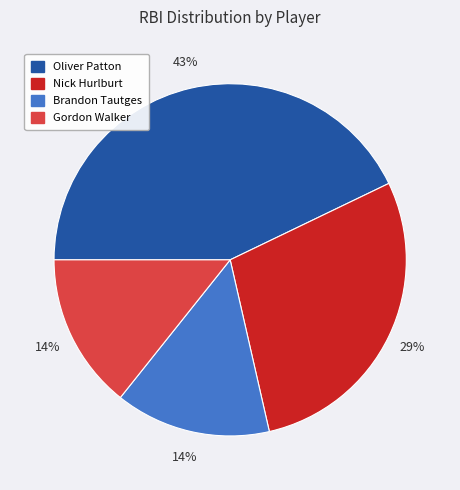

Is it true that Brandon Tautges is 7% of the pie?

False